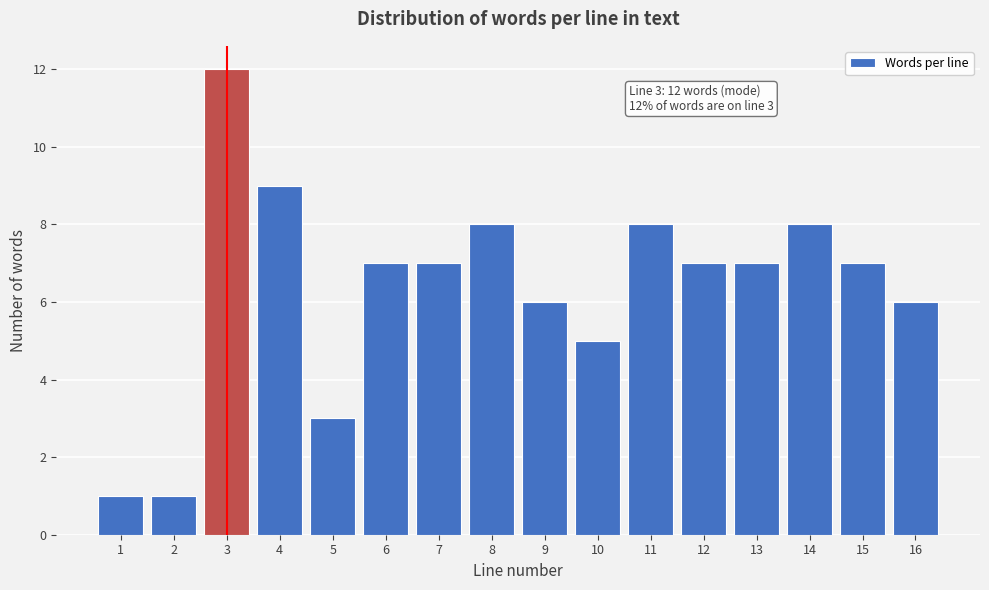

Reading right to left, extract all data points from this chart.

16=6	15=7	14=8	13=7	12=7	11=8	10=5	9=6	8=8	7=7	6=7	5=3	4=9	3=12	2=1	1=1